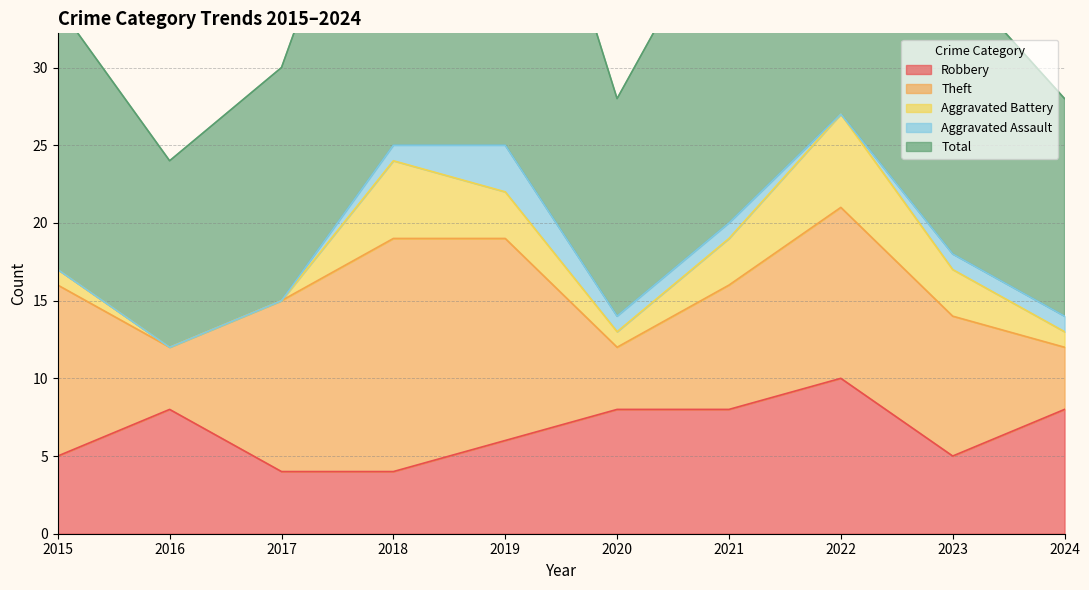

Reading left to right, extract all data points from this chart.

Robbery: 2015=5	2016=8	2017=4	2018=4	2019=6	2020=8	2021=8	2022=10	2023=5	2024=8
Theft: 2015=11	2016=4	2017=11	2018=15	2019=13	2020=4	2021=8	2022=11	2023=9	2024=4
Aggravated Battery: 2015=1	2016=0	2017=0	2018=5	2019=3	2020=1	2021=3	2022=6	2023=3	2024=1
Aggravated Assault: 2015=0	2016=0	2017=0	2018=1	2019=3	2020=1	2021=1	2022=0	2023=1	2024=1
Total: 2015=17	2016=12	2017=15	2018=25	2019=26	2020=14	2021=21	2022=28	2023=18	2024=14